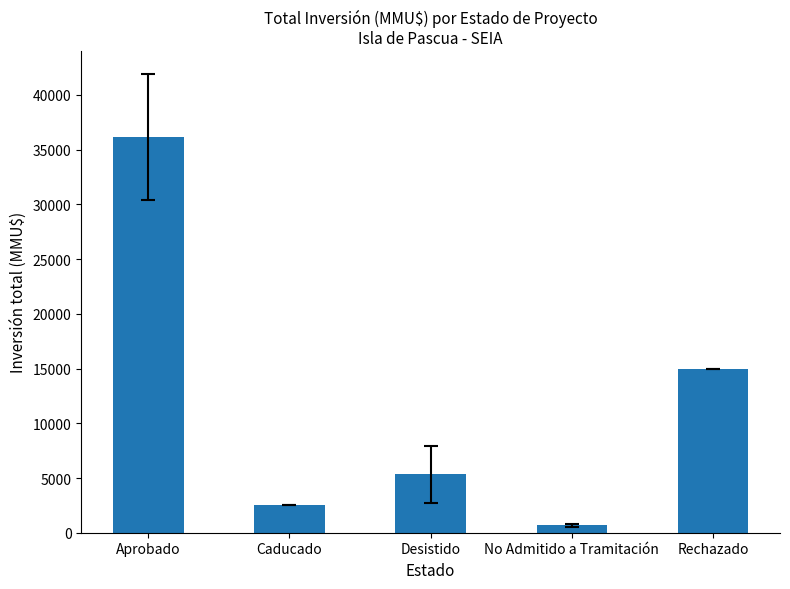

What is the sum of the values at Desistido and Rechazado?

20355